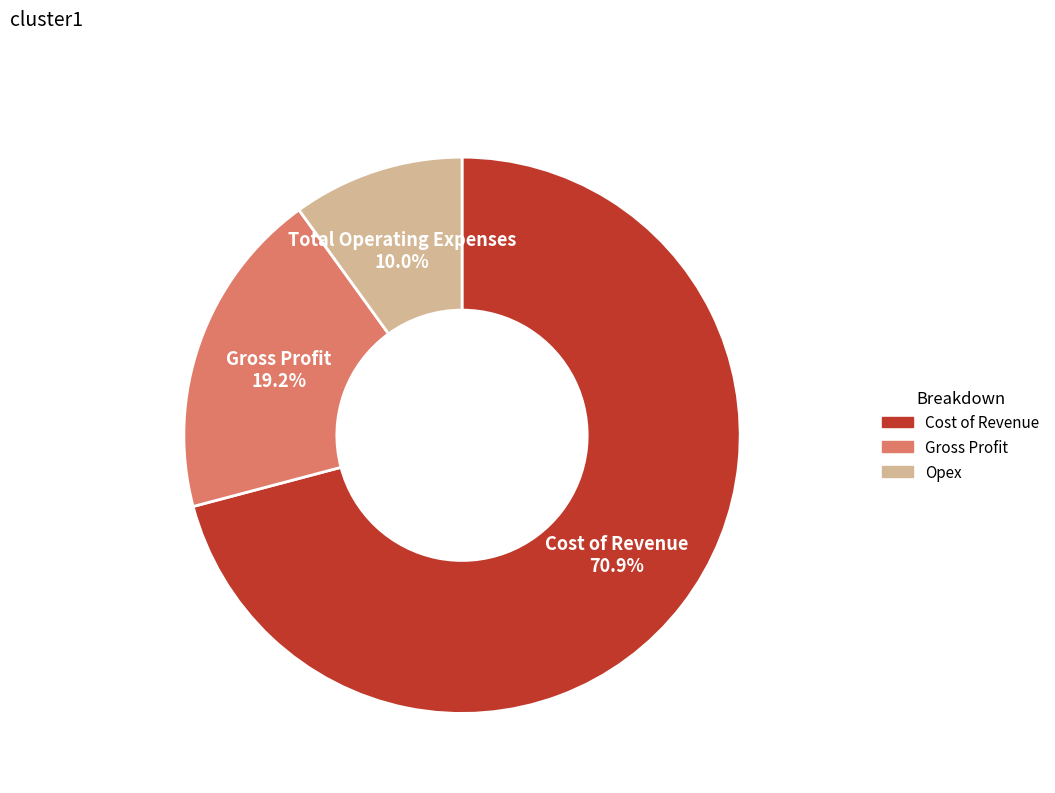

Is there any slice that represents more than half of the pie?

Yes